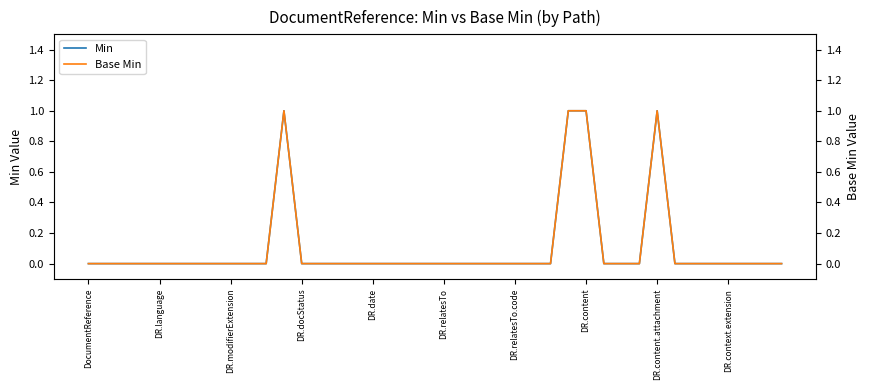

The Base Min series shows 2 at DR.content. True or false?

False